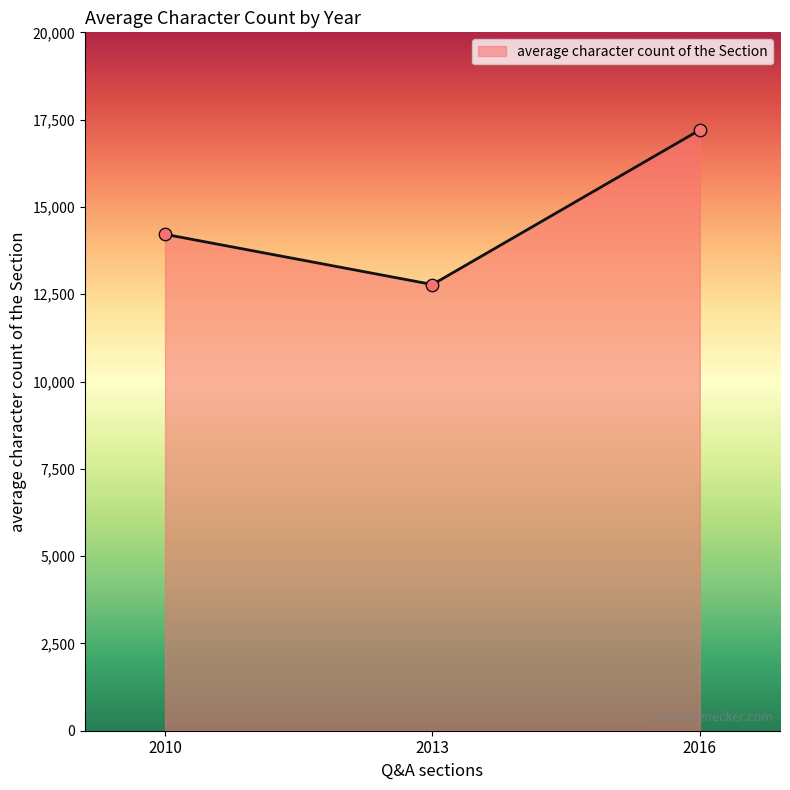

Between 2016 and 2013, which is larger?

2016